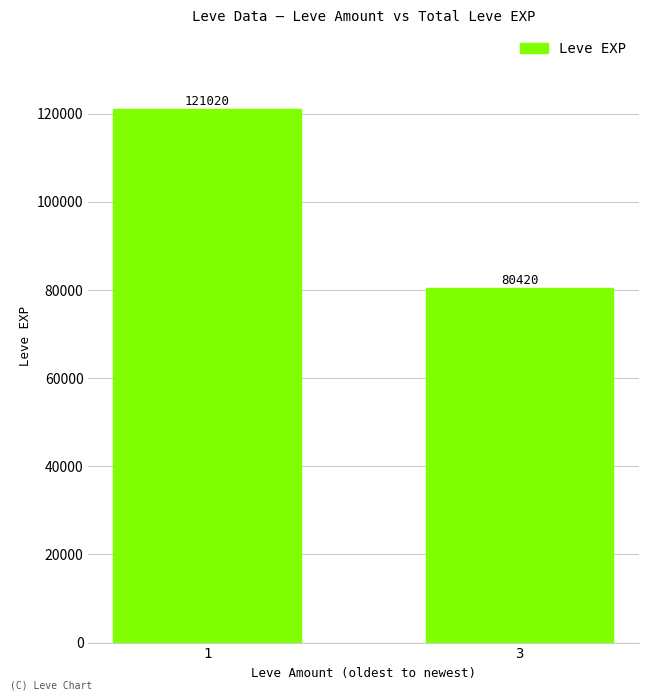

List the labels in order of value, smallest first.

3, 1